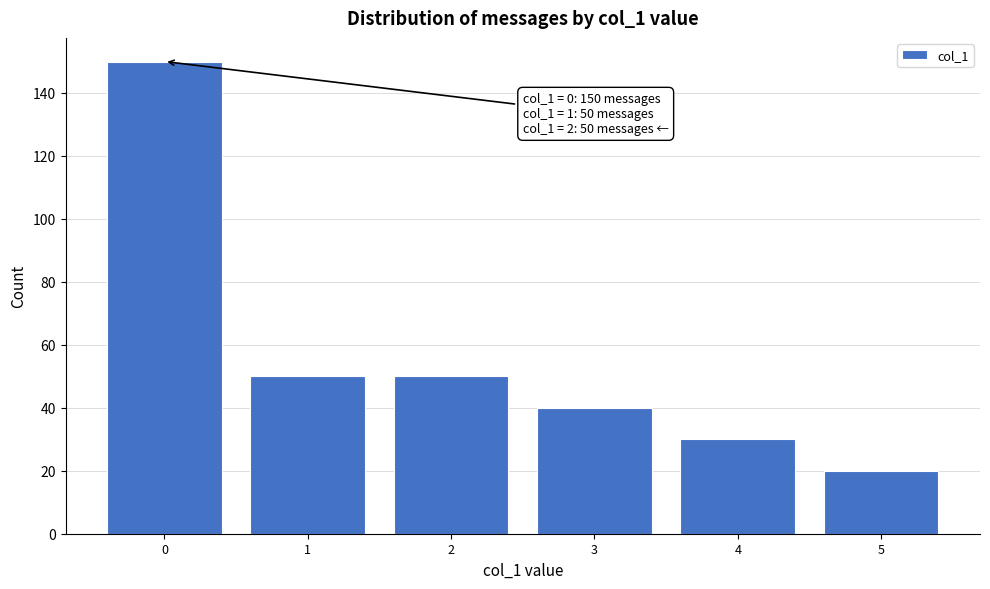

Reading left to right, extract all data points from this chart.

0=150	1=50	2=50	3=40	4=30	5=20